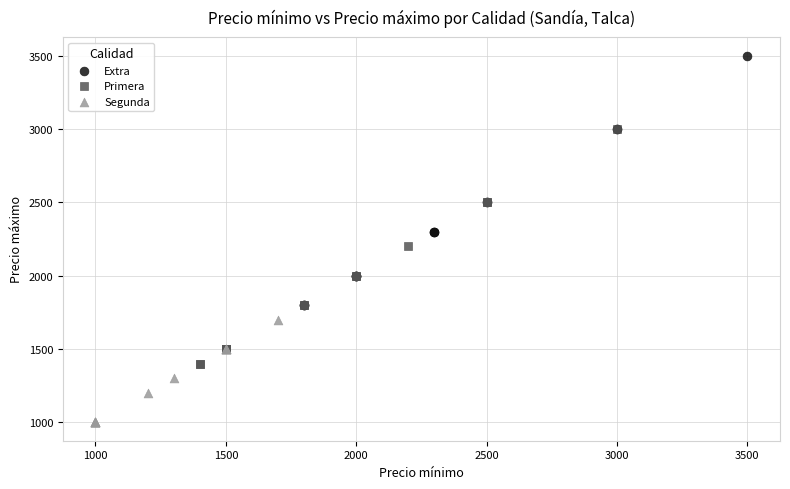

Which series has the widest spread of Y values?

Extra